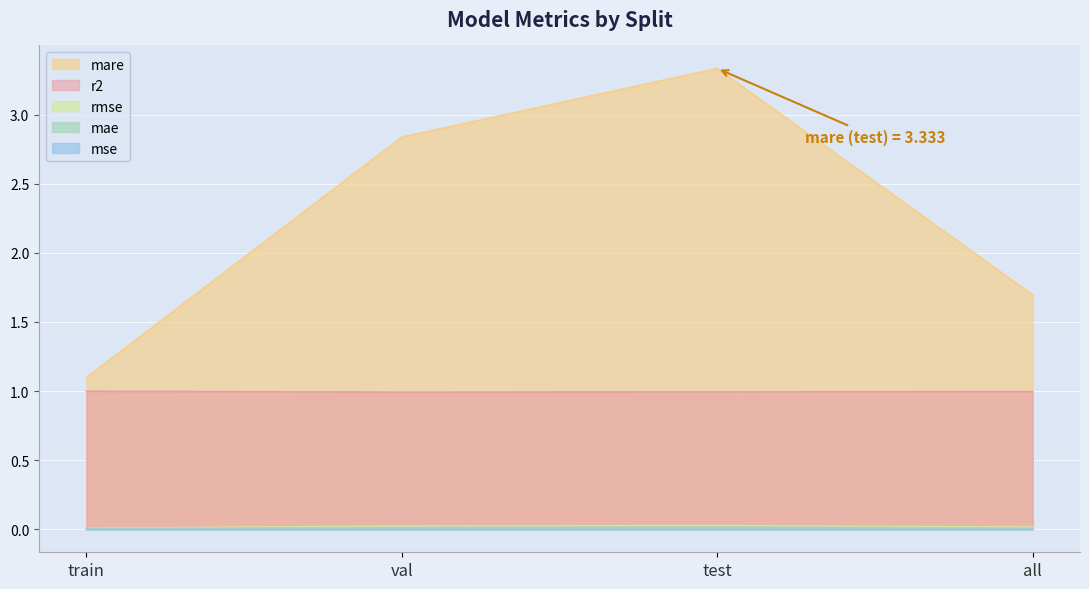

True or false: mare and rmse cross at least once.

False